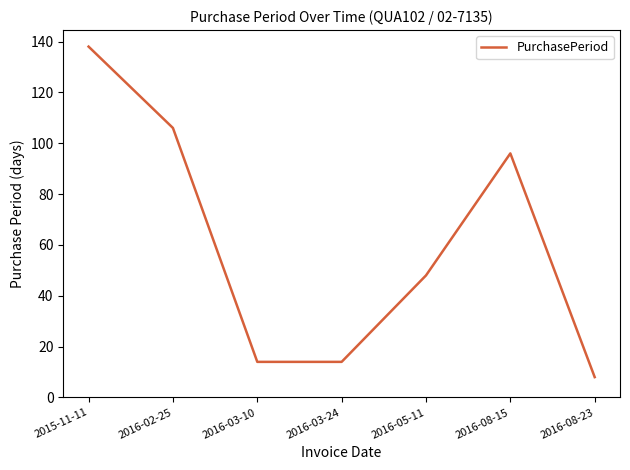

The chart shows a value of 14 at 2016-03-24. True or false?

True